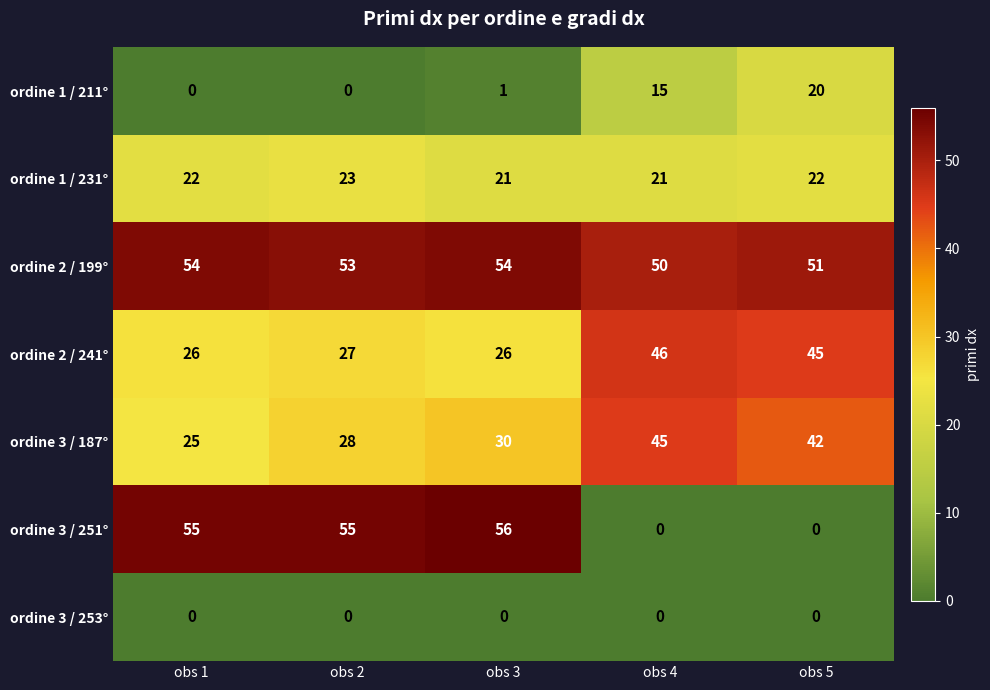

What is the difference between the highest and lowest values at obs 2?

55